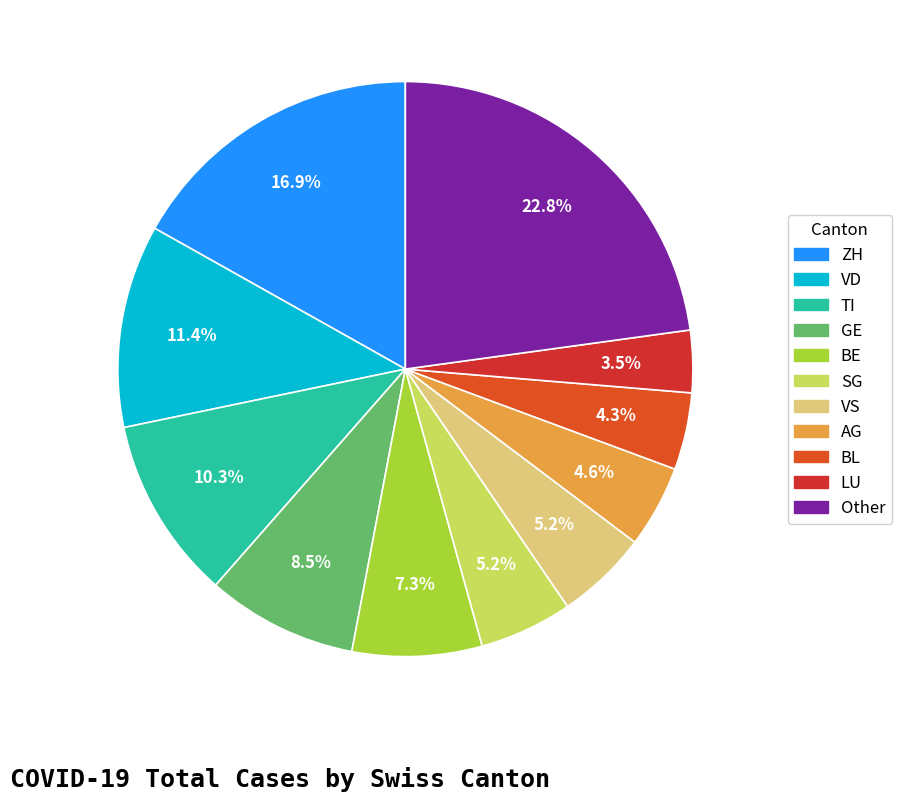

How many slices are in this pie chart?

11